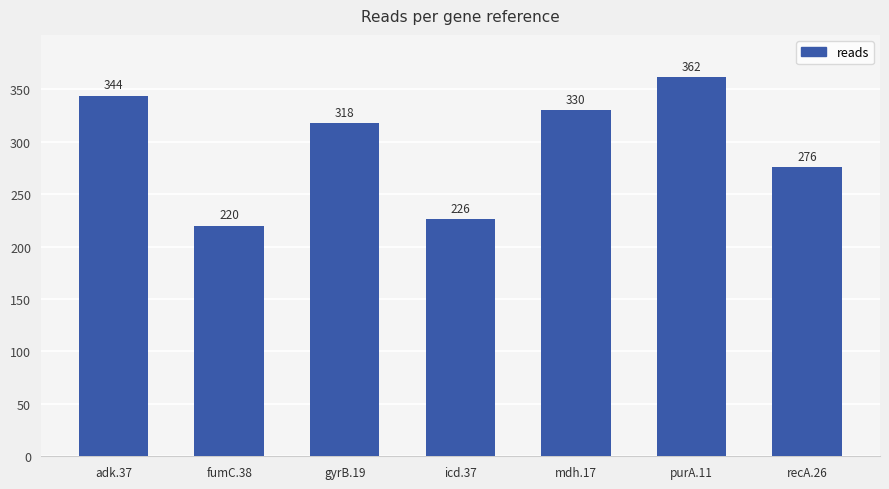

What position from the right is fumC.38?

6